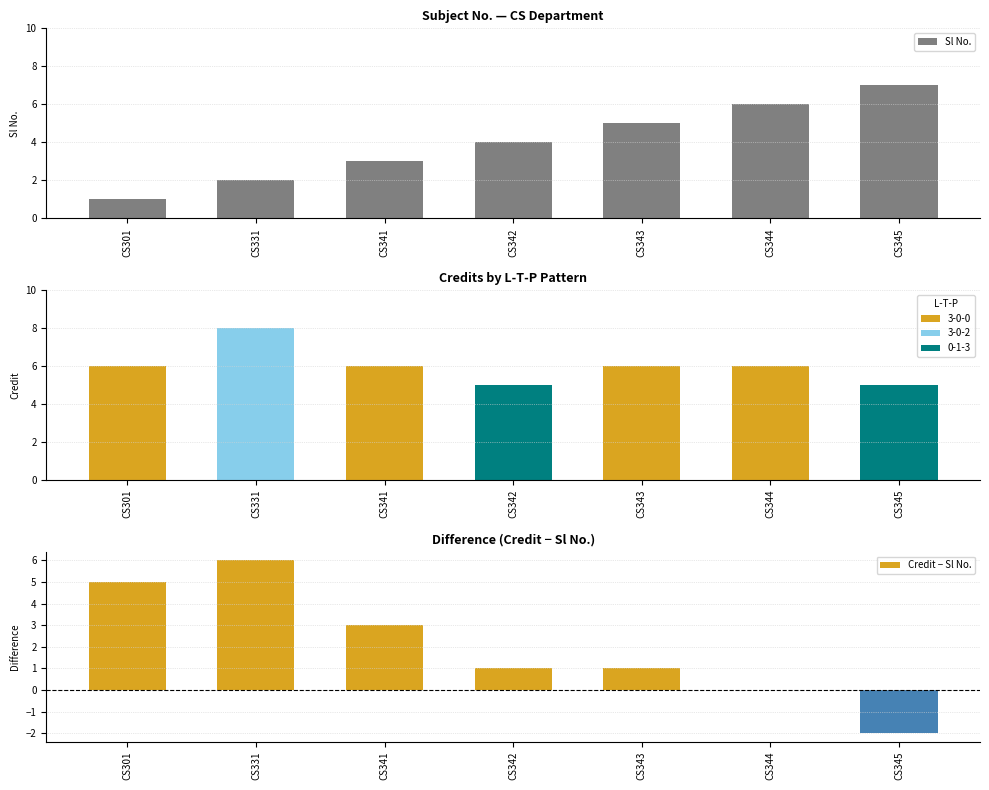

Which category has the lowest value across all series?

CS345